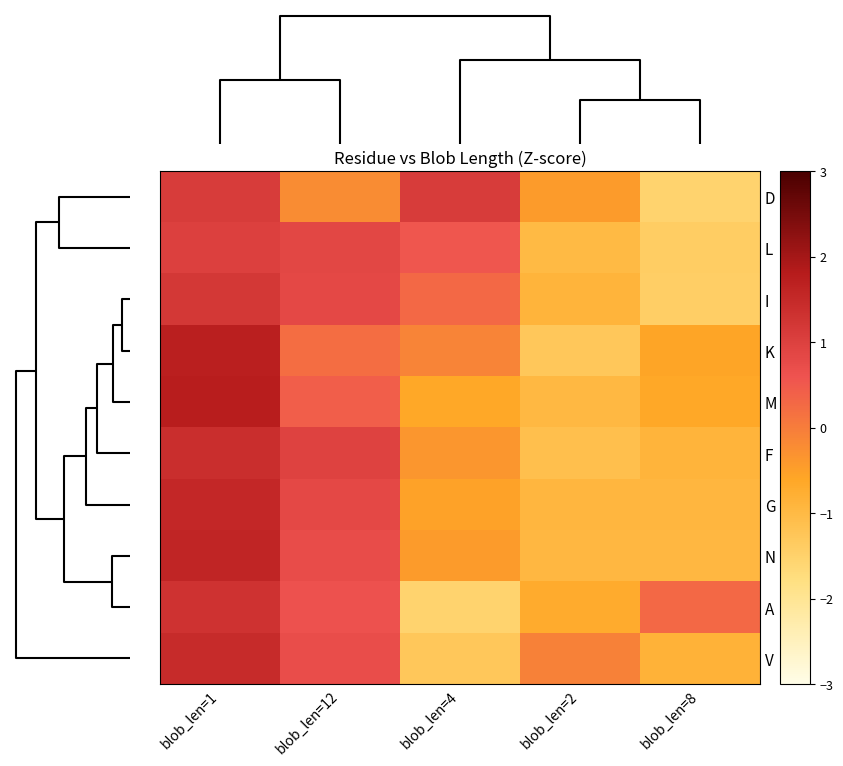

What is the greatest value displayed?

1.8